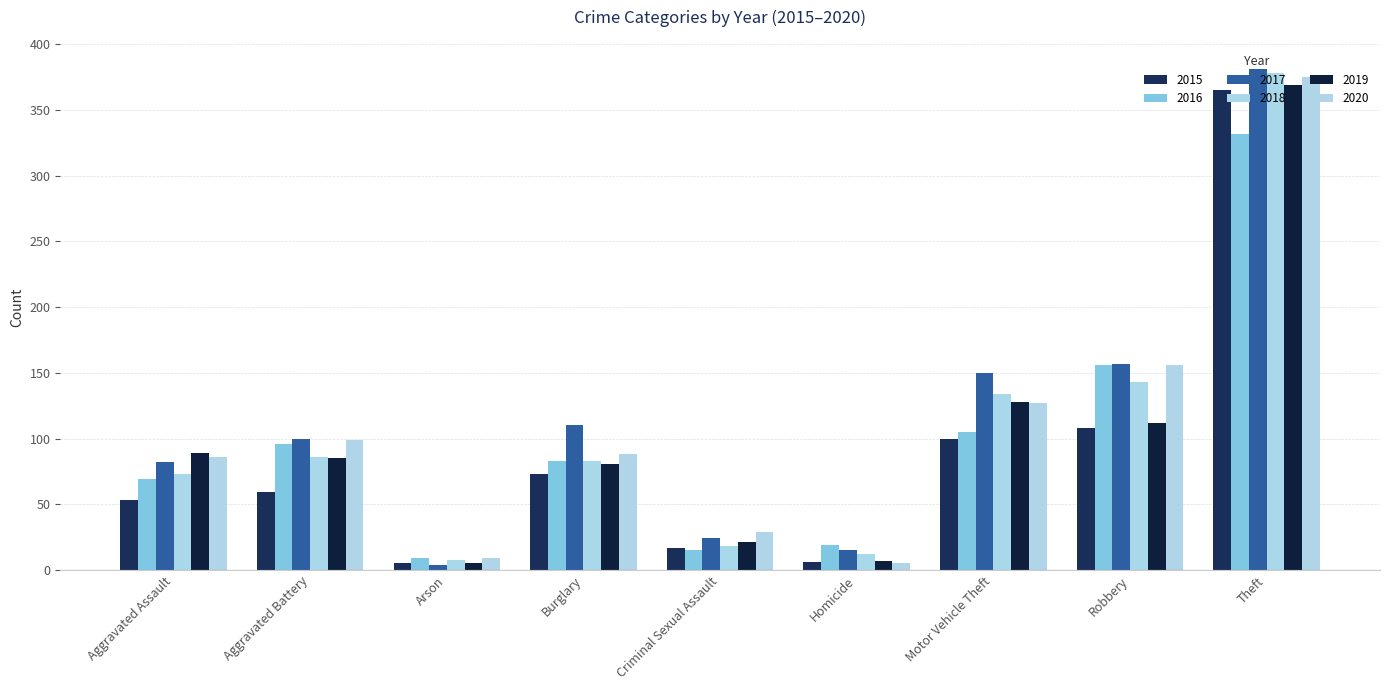

The 2015 series shows 44 at Robbery. True or false?

False